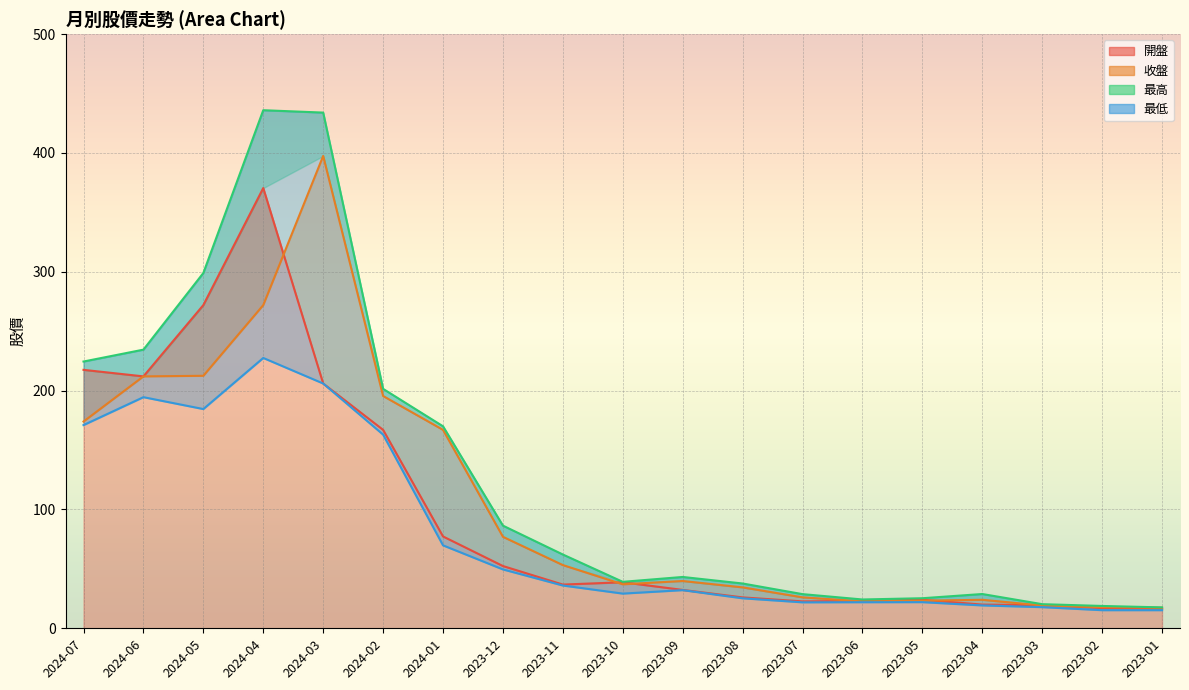

Rank the categories by 最高 value from highest to lowest.

2024-04, 2024-03, 2024-05, 2024-06, 2024-07, 2024-02, 2024-01, 2023-12, 2023-11, 2023-09, 2023-10, 2023-08, 2023-04, 2023-07, 2023-05, 2023-06, 2023-03, 2023-02, 2023-01